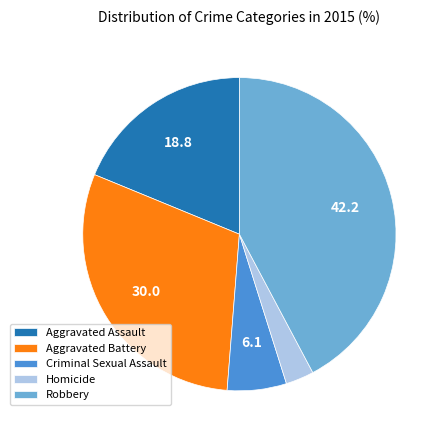

Approximately how many times larger is the value at Aggravated Assault compared to Robbery?

0.4